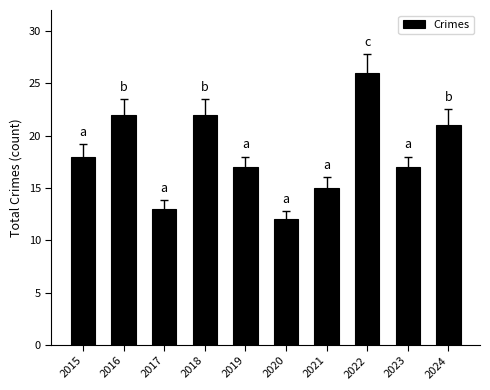

Reading right to left, what are all the values shown in this chart?

21	17	26	15	12	17	22	13	22	18